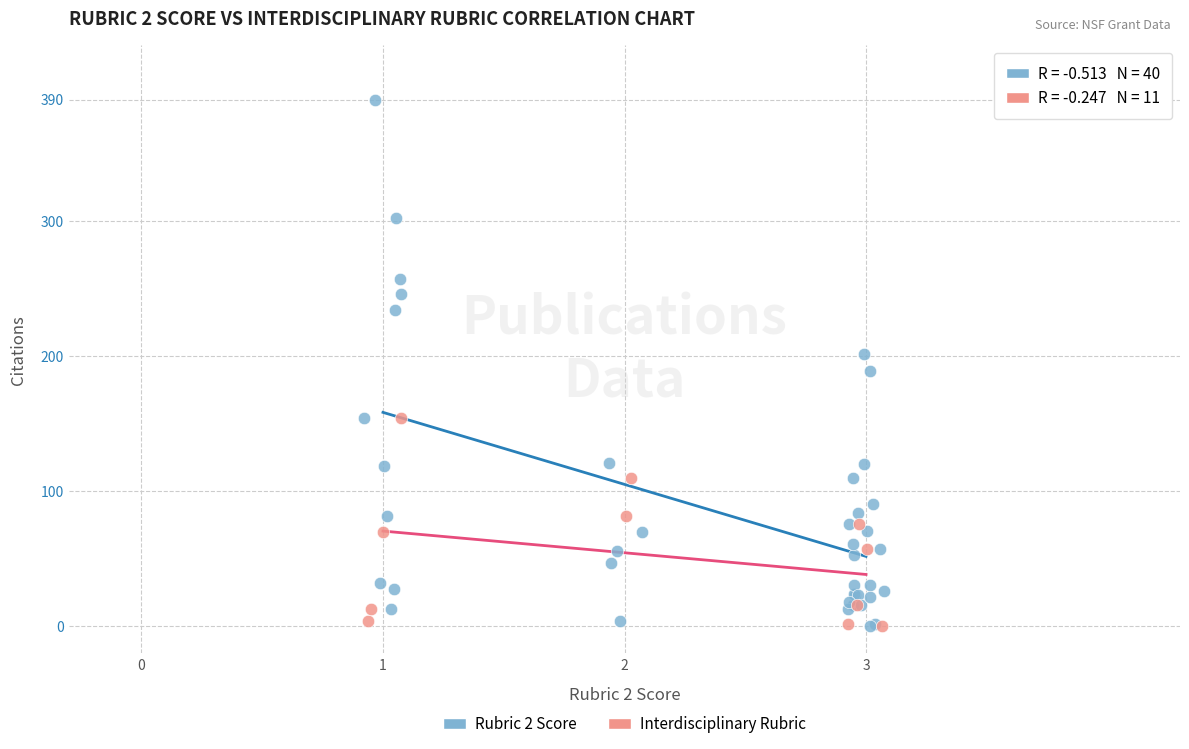

Which series has the widest spread of Y values?

Rubric 2 Score